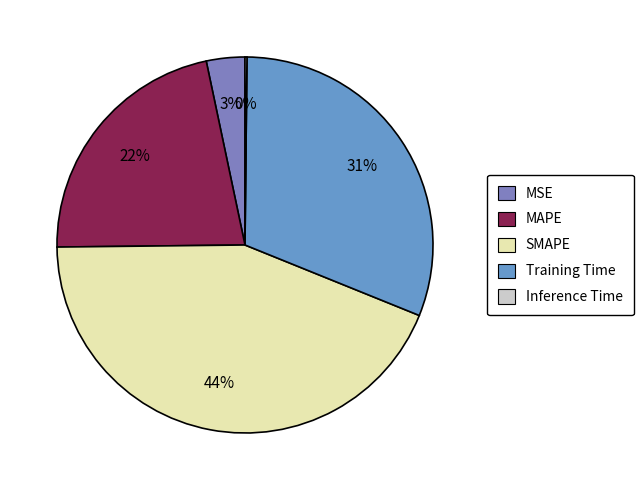

How many slices are in this pie chart?

5